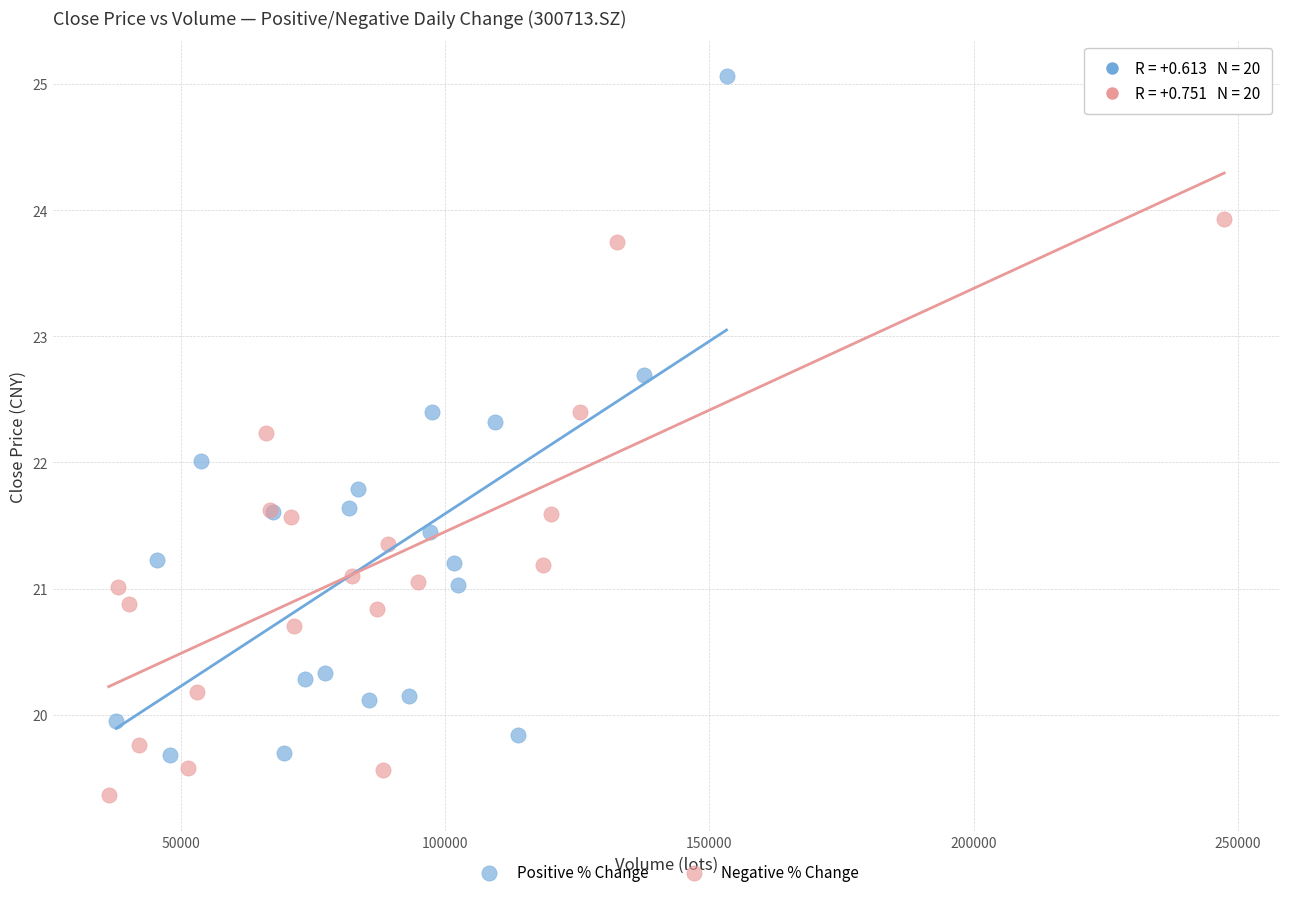

What are all the series names shown in the legend?

Positive % Change, Negative % Change